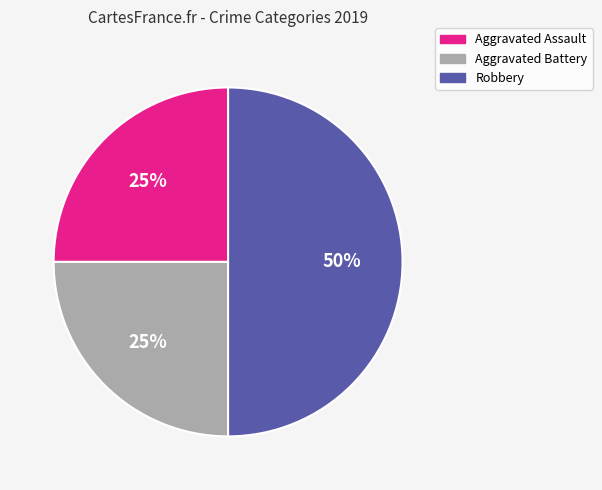

Is it true that Aggravated Battery is 25% of the pie?

True